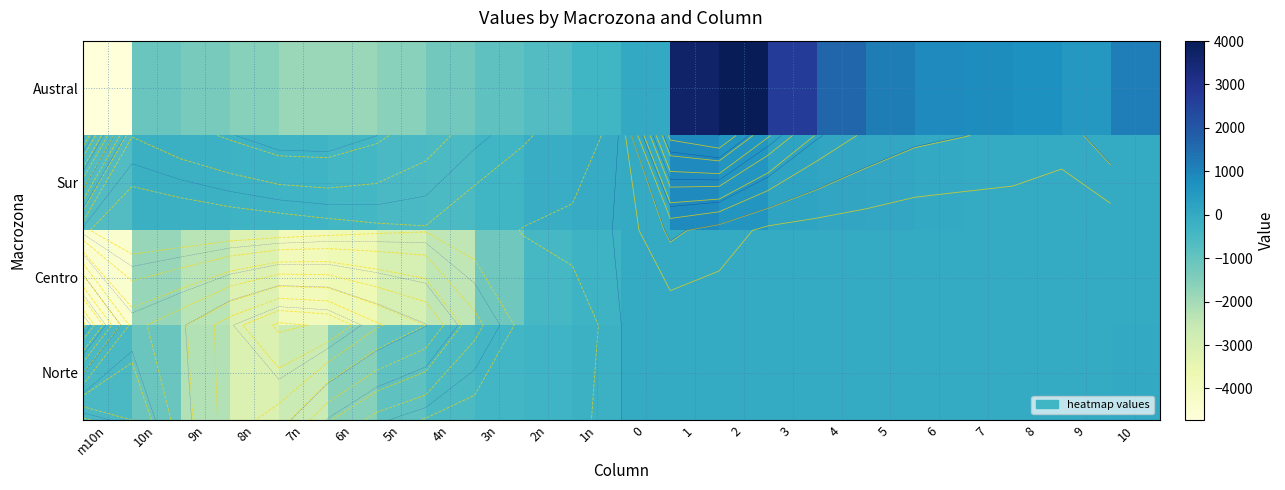

How many values in the Norte series exceed 0?

11